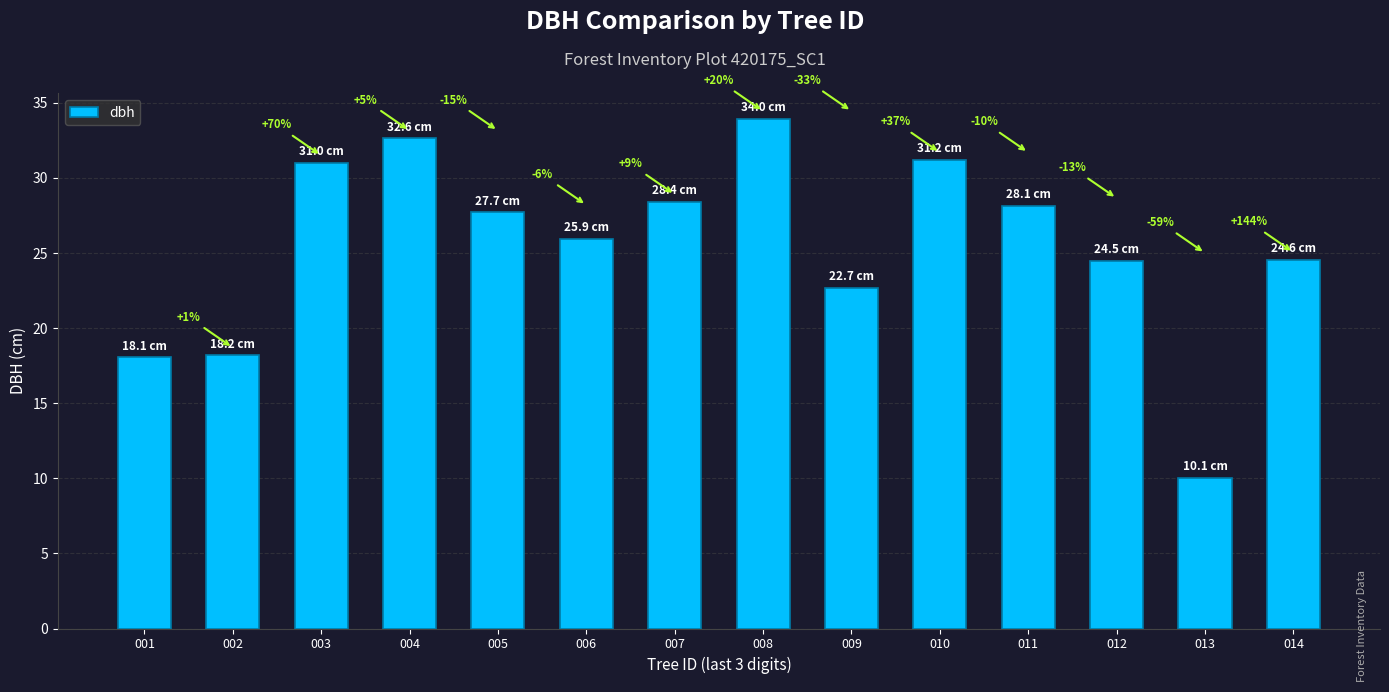

At which label is the value closest to 22?

009